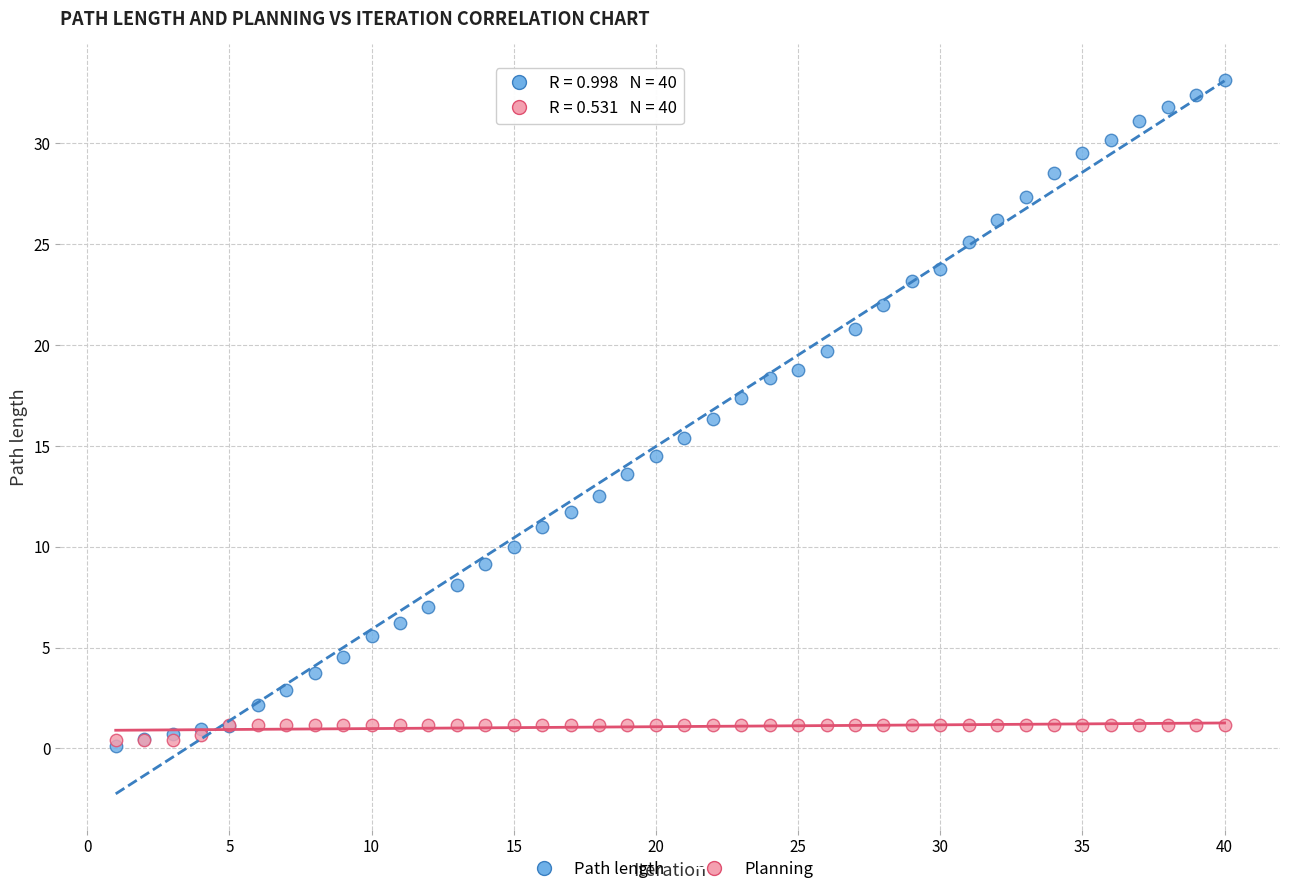

What are all the series names shown in the legend?

Path length, Planning